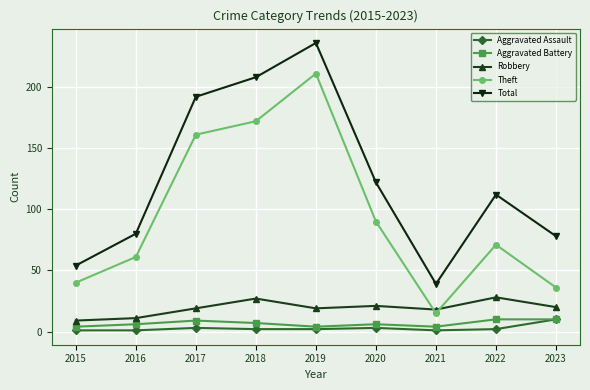

Where is the first local maximum for Total?

2019